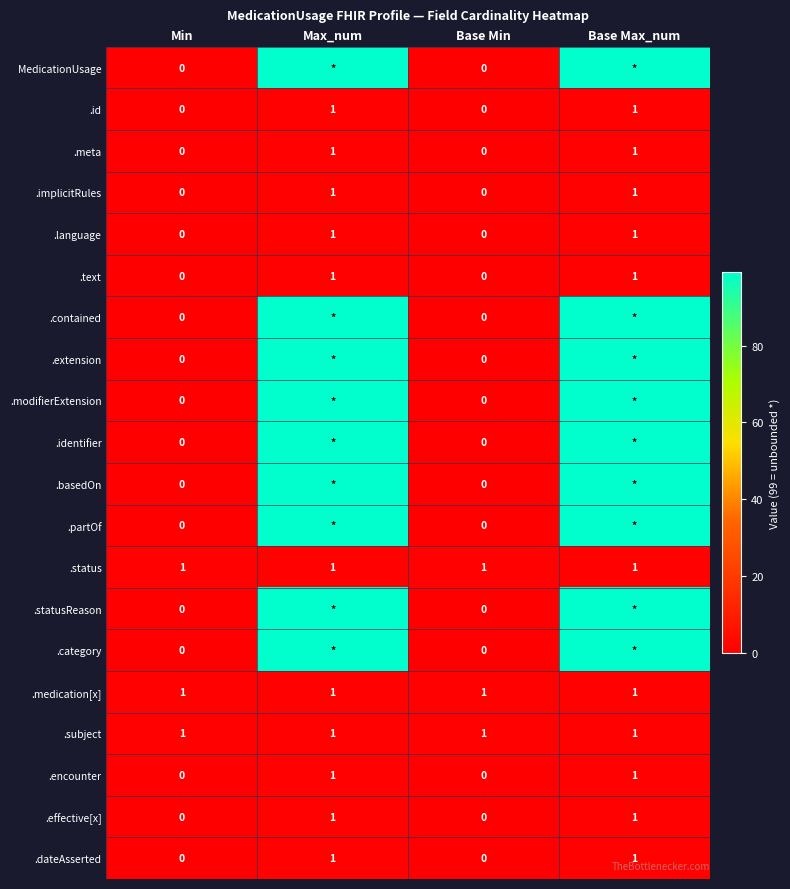

What is the average value of the .subject series?

1